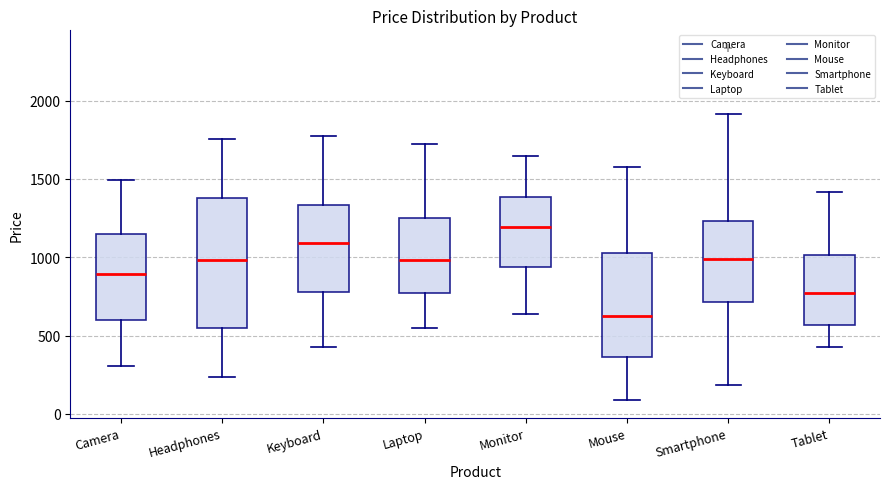

Reading left to right, transcribe this box plot: for each box, give where its median line is, the range the box spans, and where its two whiskers end, as read against the y-axis. The values are not printed on the chart, so give them approximately, as read against the axis.

Camera: median 900, box 600 to 1150, whiskers 300 to 1500
Headphones: median 1000, box 550 to 1400, whiskers 250 to 1750
Keyboard: median 1100, box 800 to 1350, whiskers 450 to 1750
Laptop: median 1000, box 800 to 1250, whiskers 550 to 1700
Monitor: median 1200, box 950 to 1400, whiskers 650 to 1650
Mouse: median 600, box 350 to 1050, whiskers 100 to 1600
Smartphone: median 1000, box 700 to 1250, whiskers 200 to 1900
Tablet: median 750, box 550 to 1000, whiskers 450 to 1400